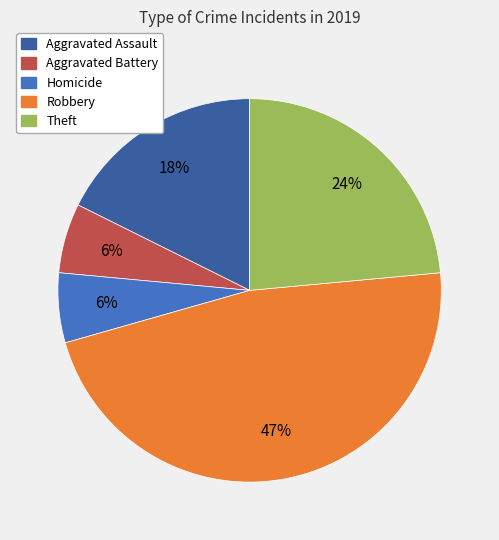

Is there a majority slice in this chart?

No